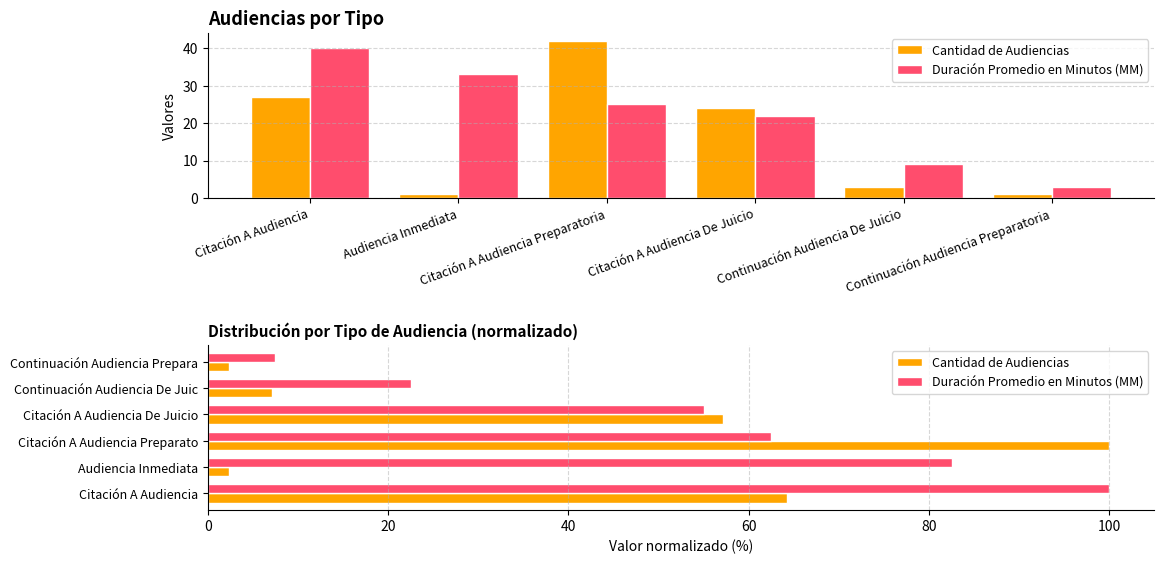

List the labels in order of Cantidad de Audiencias value, smallest first.

Audiencia Inmediata, Continuación Audiencia Prepara, Continuación Audiencia De Juic, Citación A Audiencia De Juicio, Citación A Audiencia, Citación A Audiencia Preparato